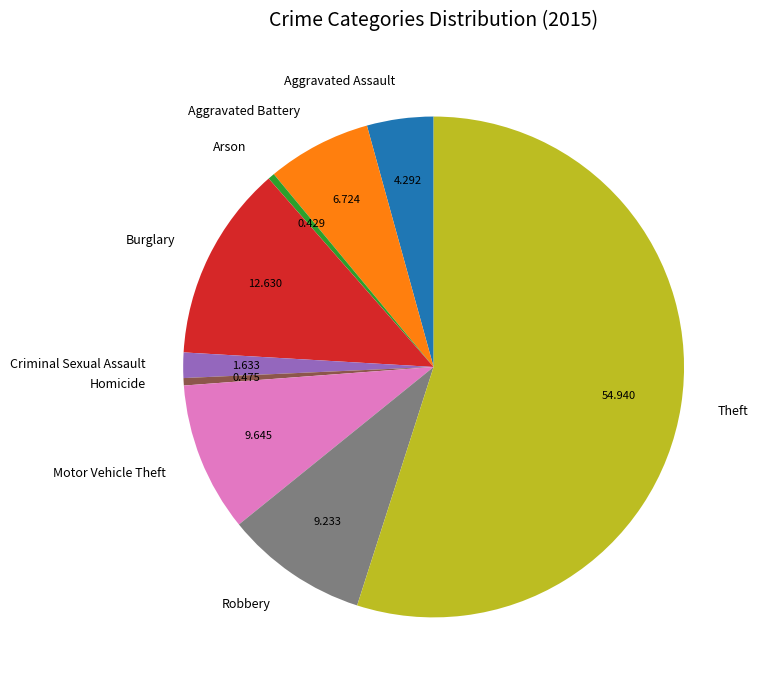

Between Aggravated Battery and Aggravated Assault, which is larger?

Aggravated Battery